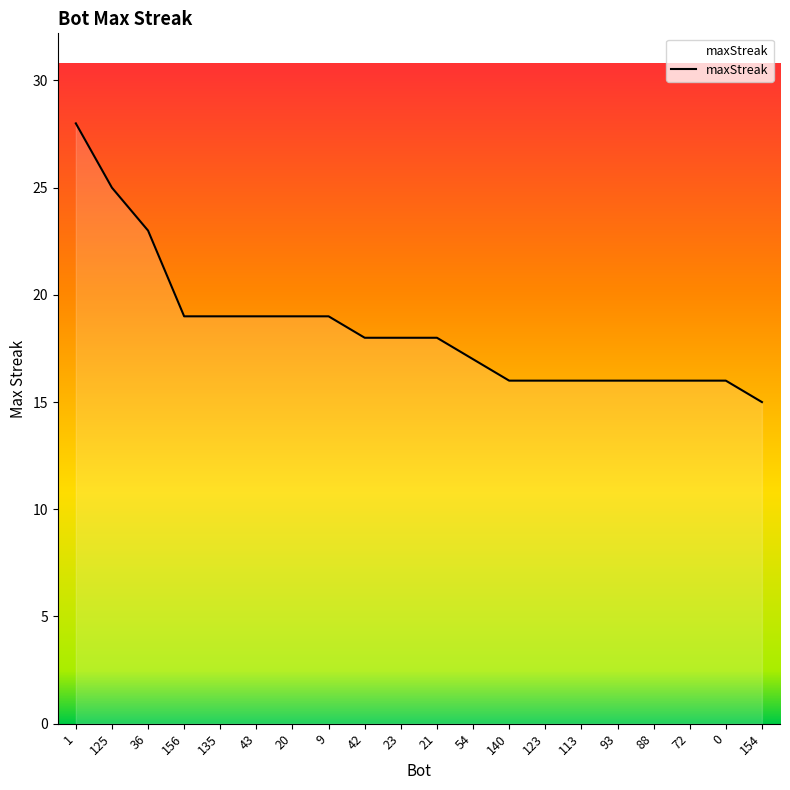

At which category does the chart reach its minimum across all series?

154